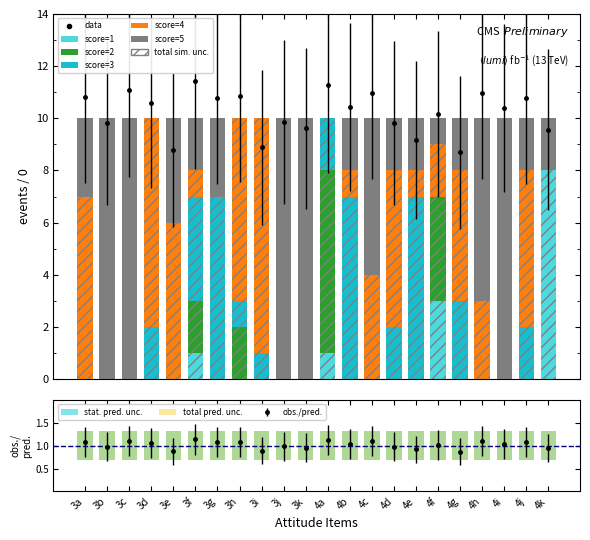

The value of score_1 at 3a is -3. True or false?

False